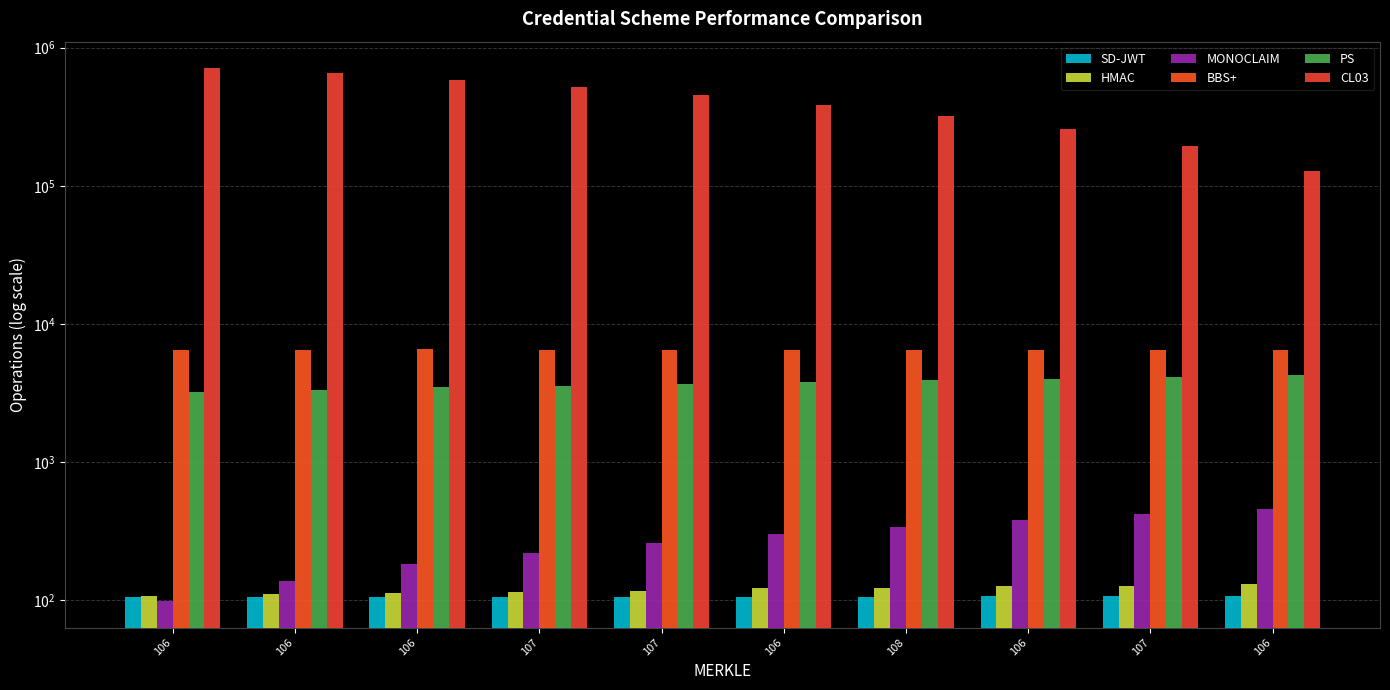

Which label corresponds to the smallest value in the chart?

106